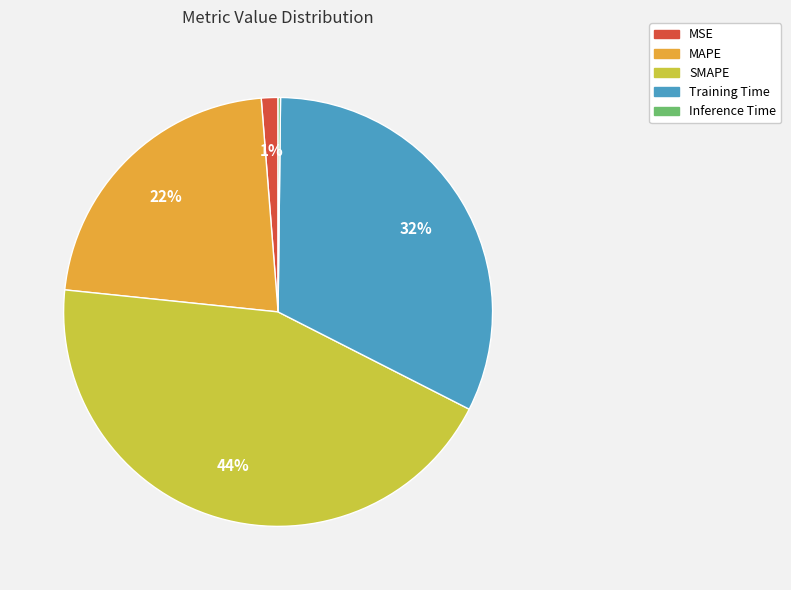

Combined, do Training Time and MAPE account for over 50%?

Yes